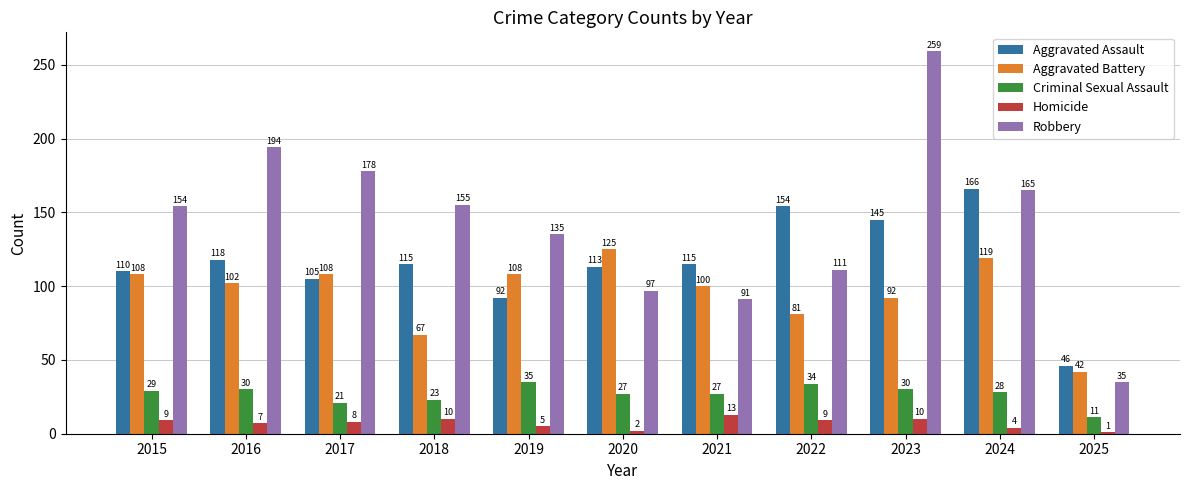

How many data points does each series have?

11